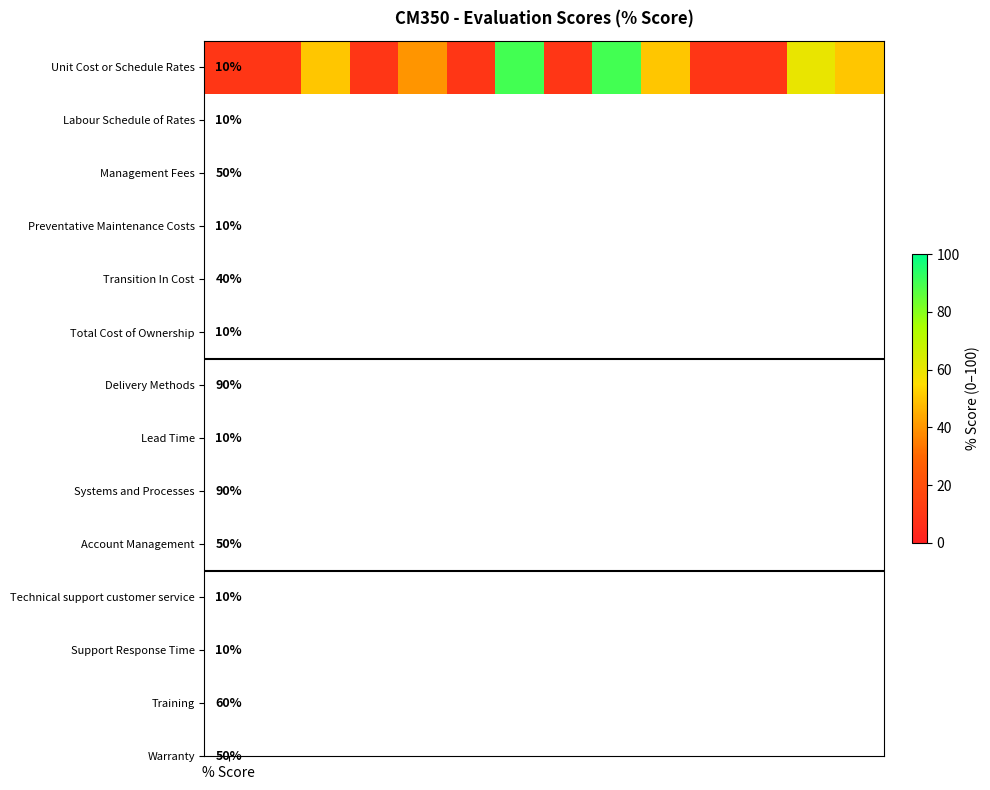

The value at 6 is 29. True or false?

False